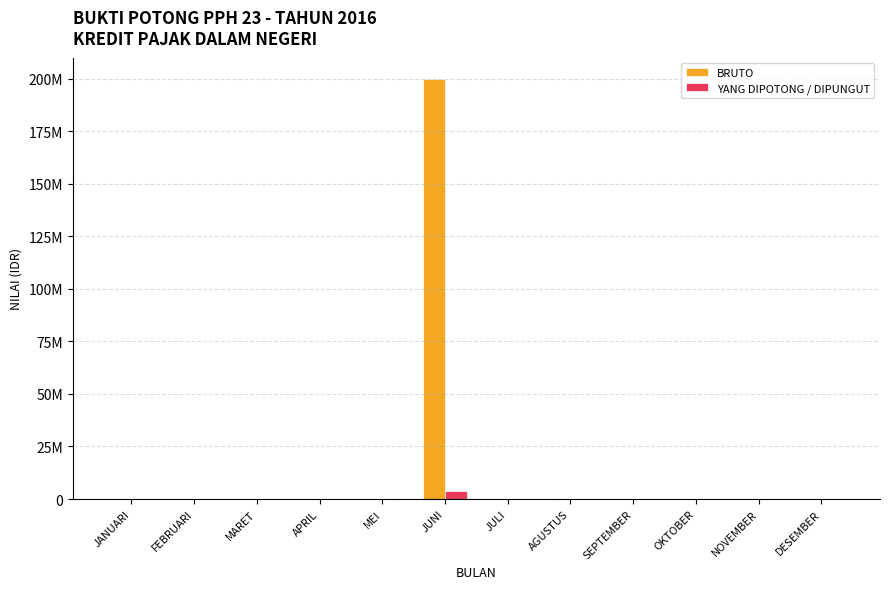

Are the bars horizontal?

No